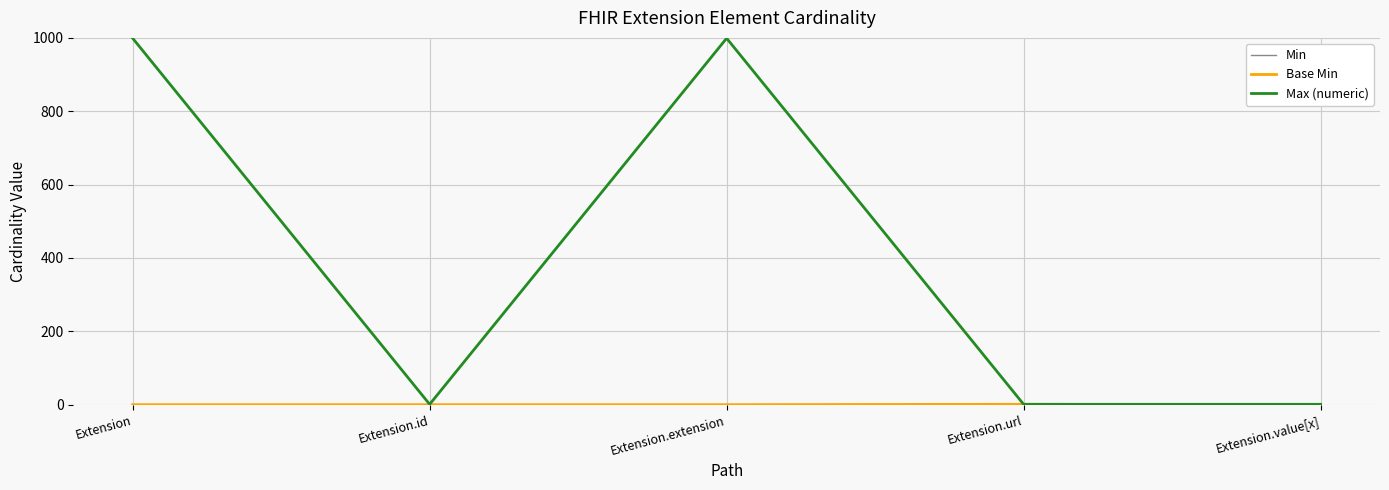

Reading left to right, transcribe all the data shown in this chart.

Min: 0	0	0	1	0
Base Min: 0	0	0	1	0
Max (numeric): 999	1	999	1	1